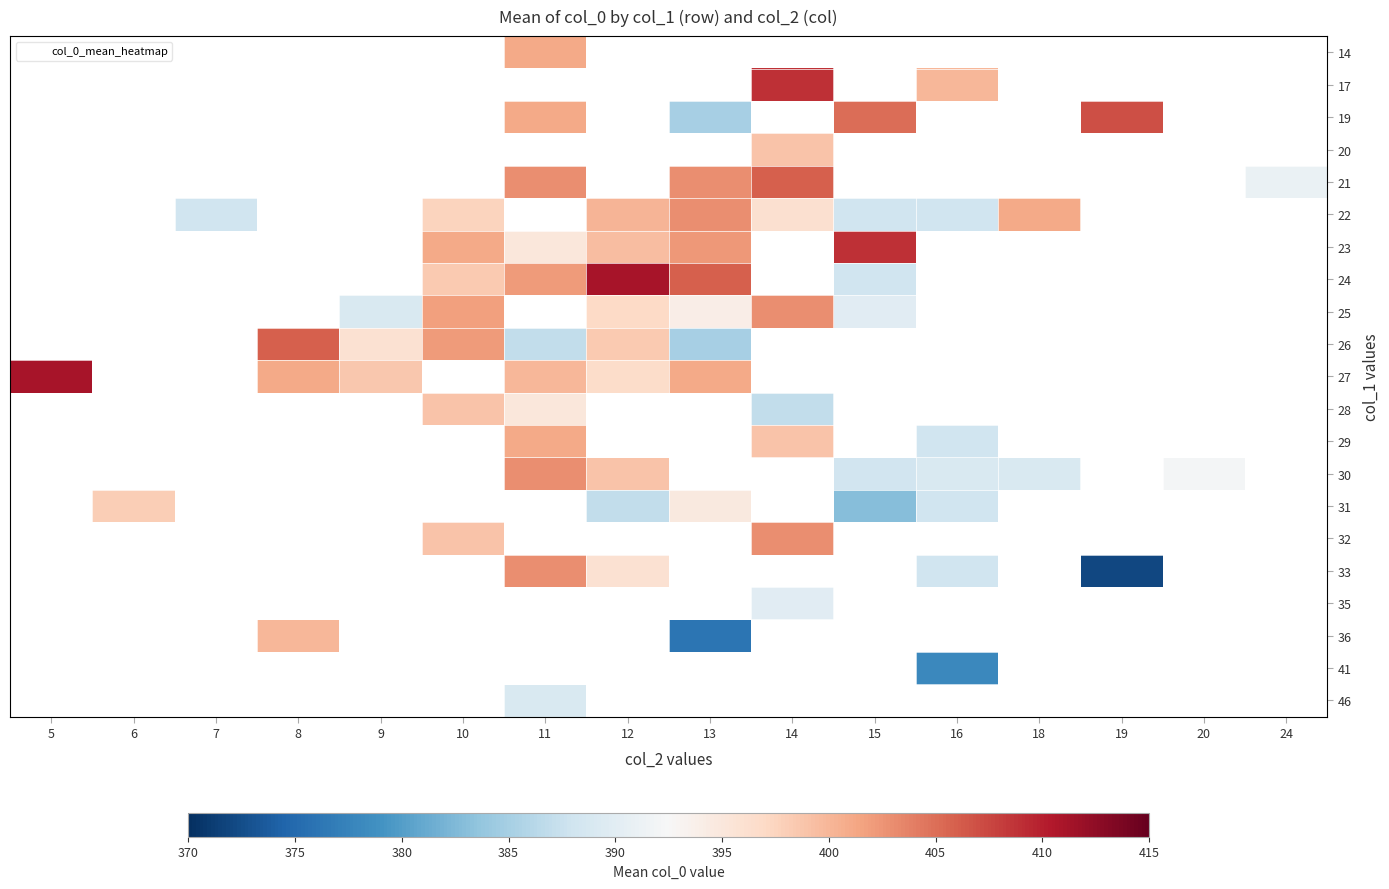

At which category does the chart reach its peak across all series?

12